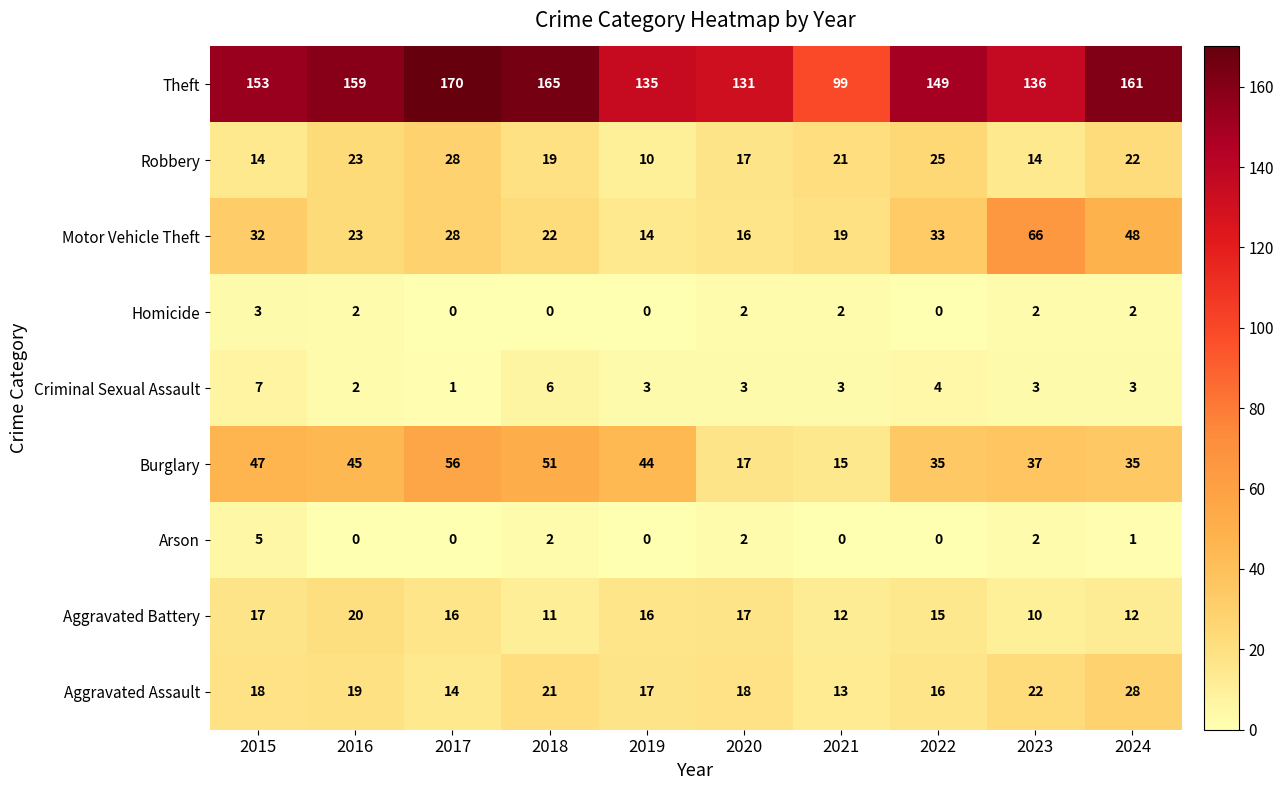

Which series has the widest spread of values?

Theft